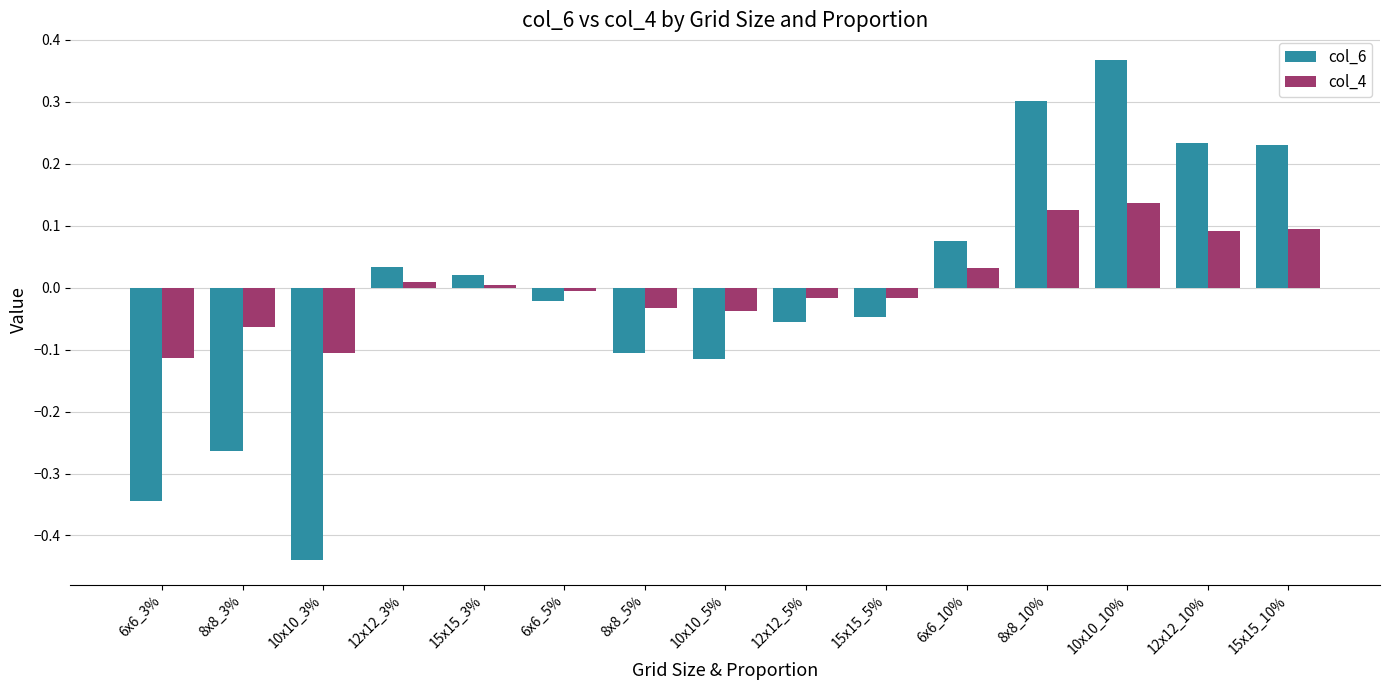

What is the label of the 6th bar from the left?

6x6_5%